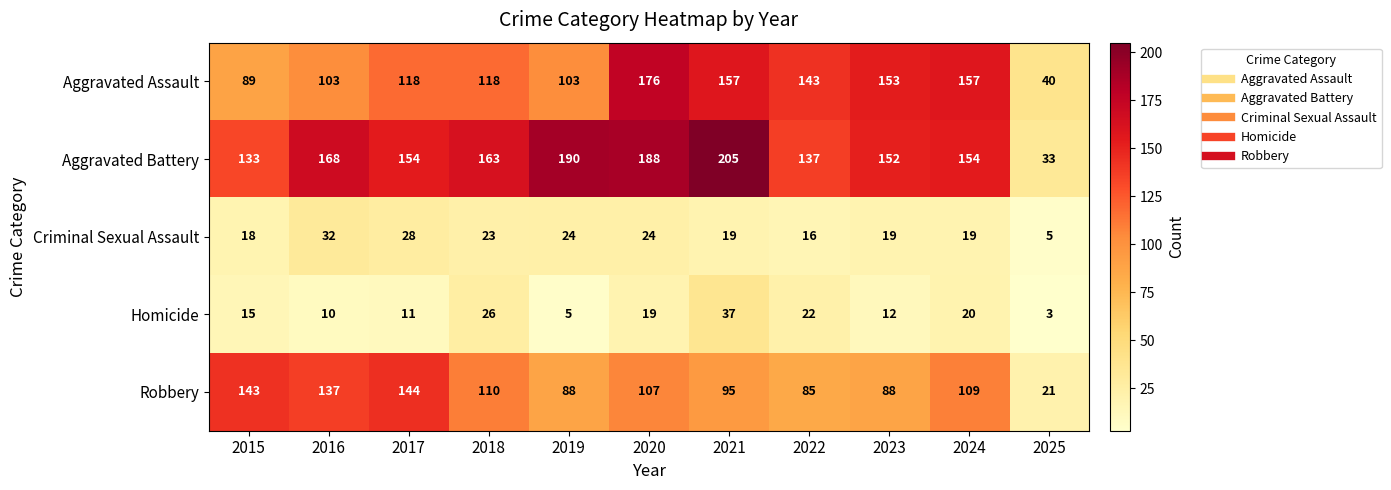

At which category is the sum across all series the highest?

2020